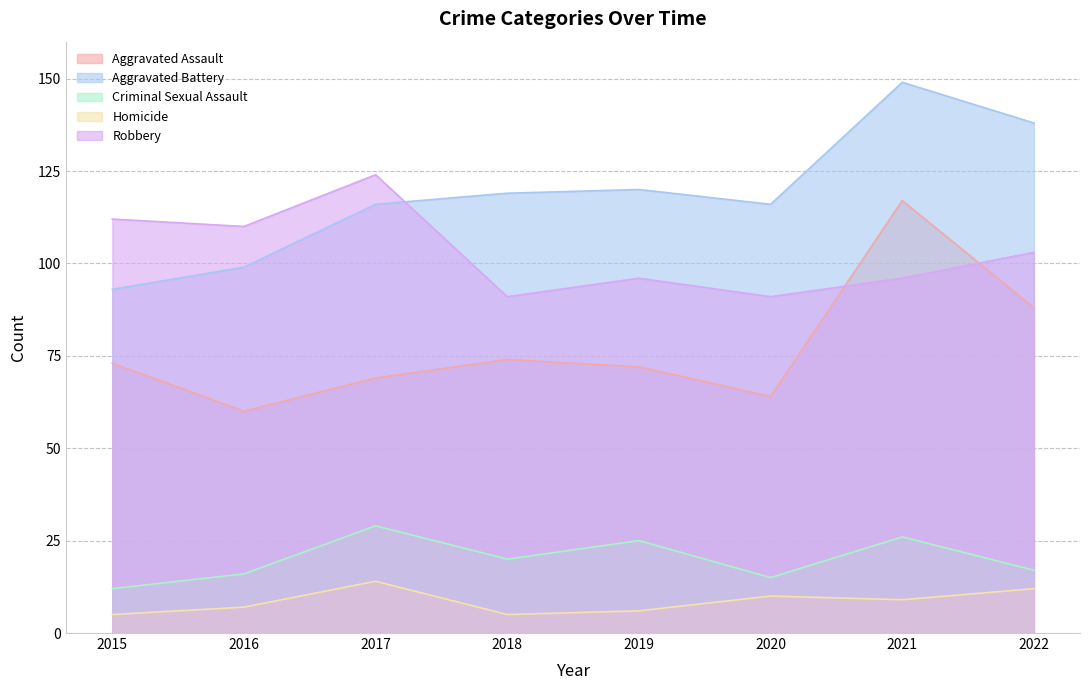

True or false: Robbery has more than 1 points higher than both neighbors.

True